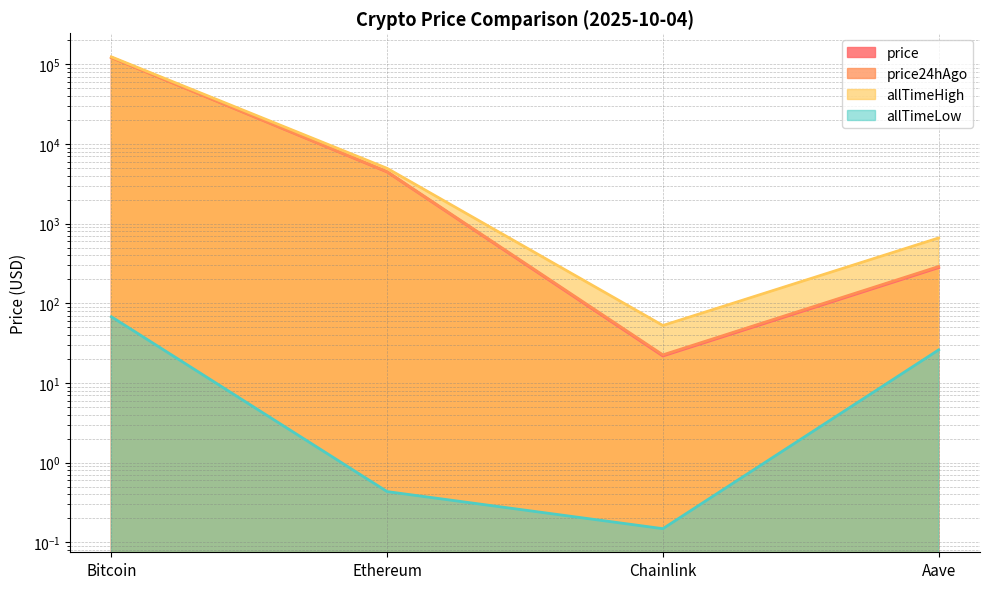

At which category does allTimeHigh reach its first local valley?

Chainlink